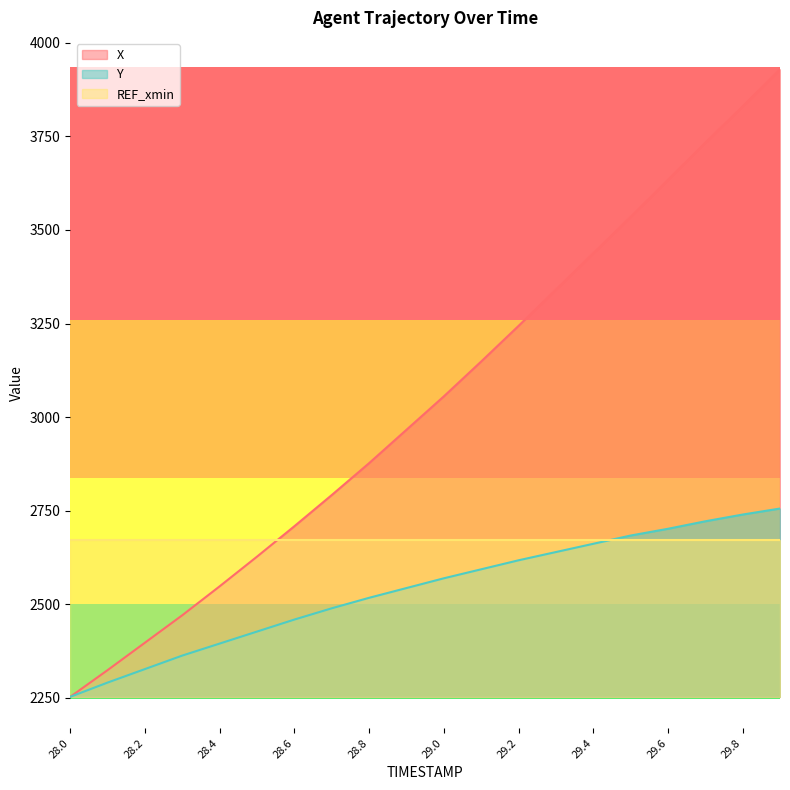

Where does the Y series first go above 2569?

29.0